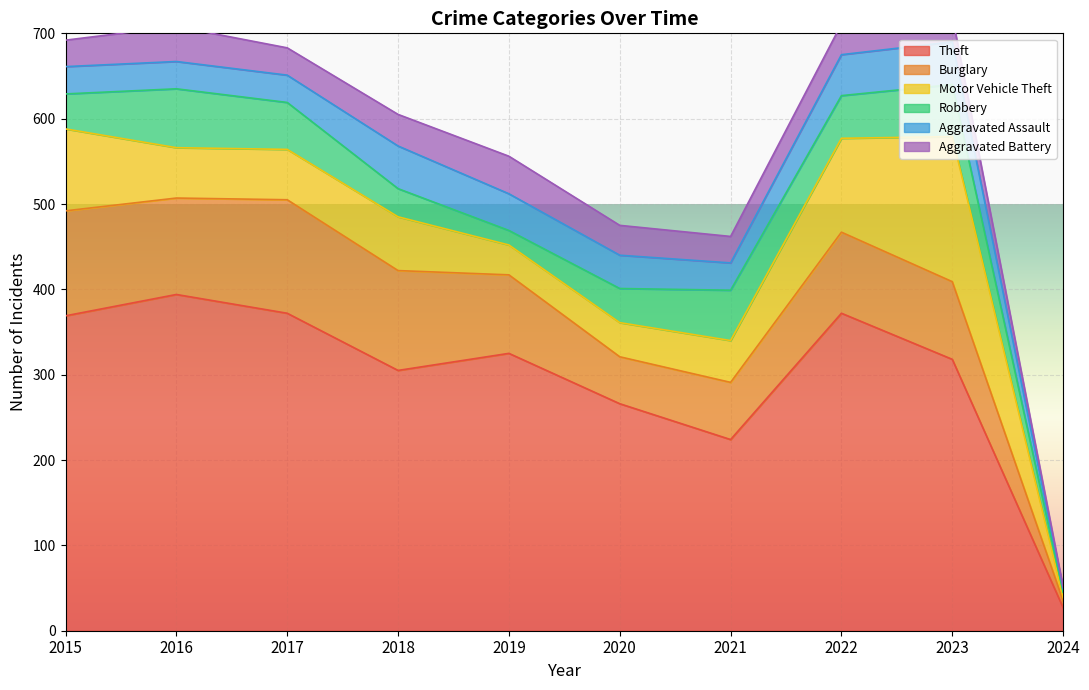

At which label does Robbery reach its minimum?

2024